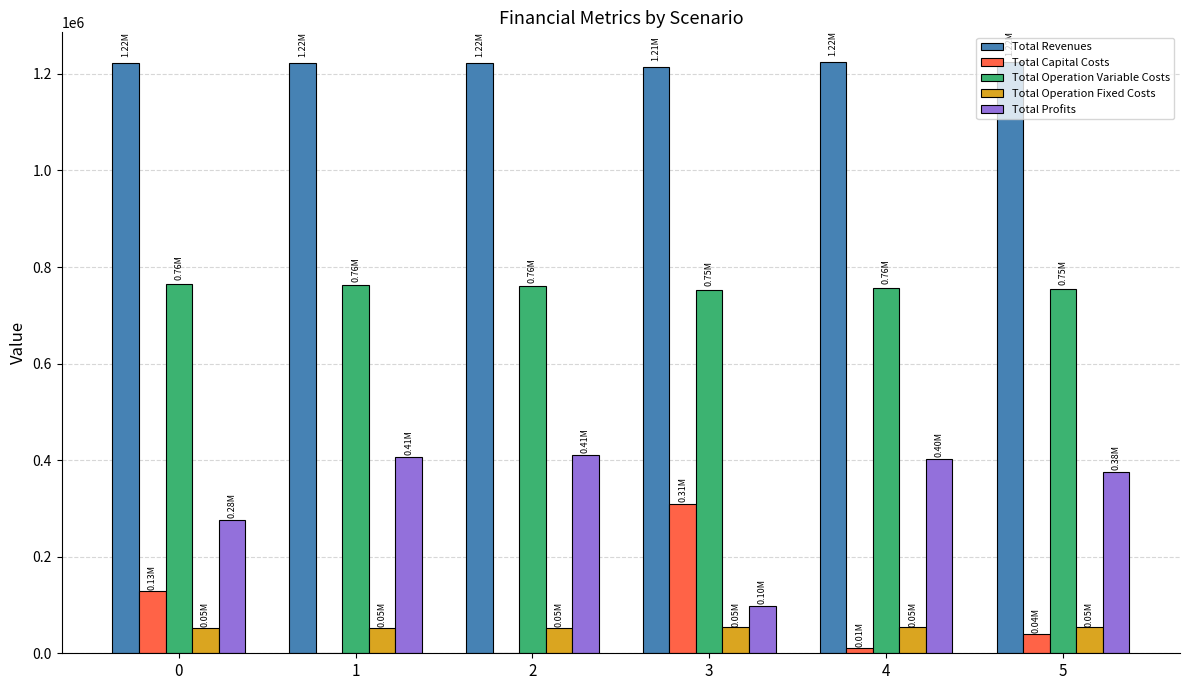

How many values in the Total Revenues series exceed 1223213?

5